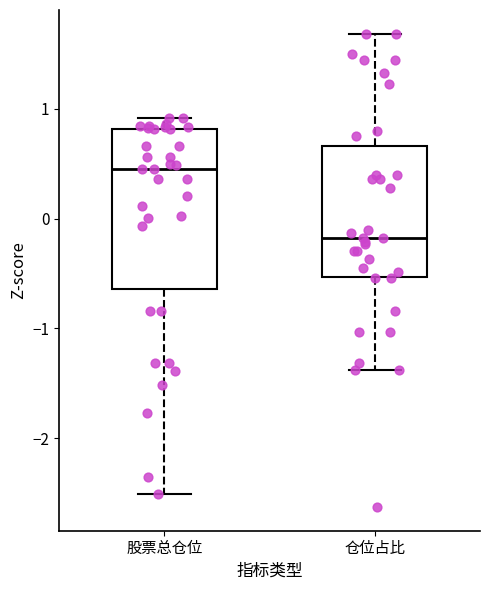

Where does the lower whisker of the box for 股票总仓位 end on the y-axis? The values are not printed on the chart, so give them approximately, as read against the axis.

-2.5